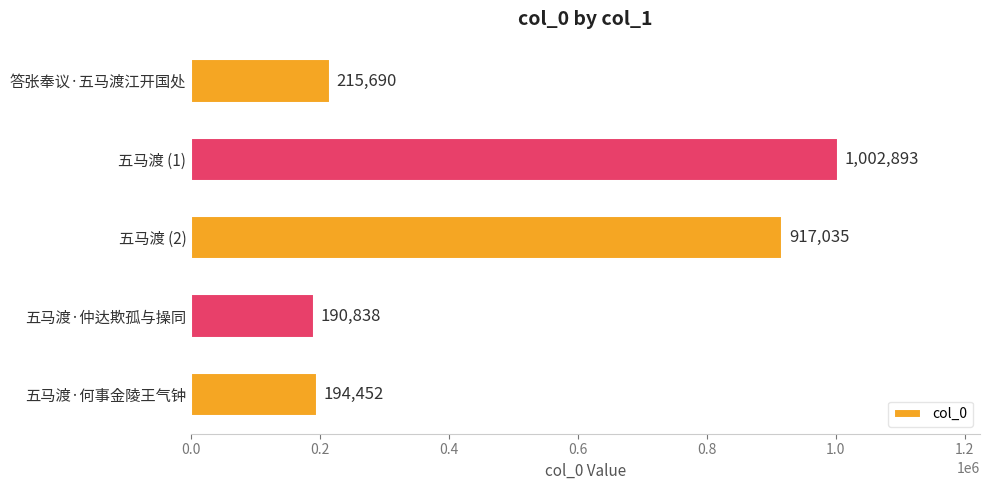

Reading top to bottom, transcribe all the data shown in this chart.

答张奉议·五马渡江开国处=215690	五马渡 (1)=1002893	五马渡 (2)=917035	五马渡·仲达欺孤与操同=190838	五马渡·何事金陵王气钟=194452